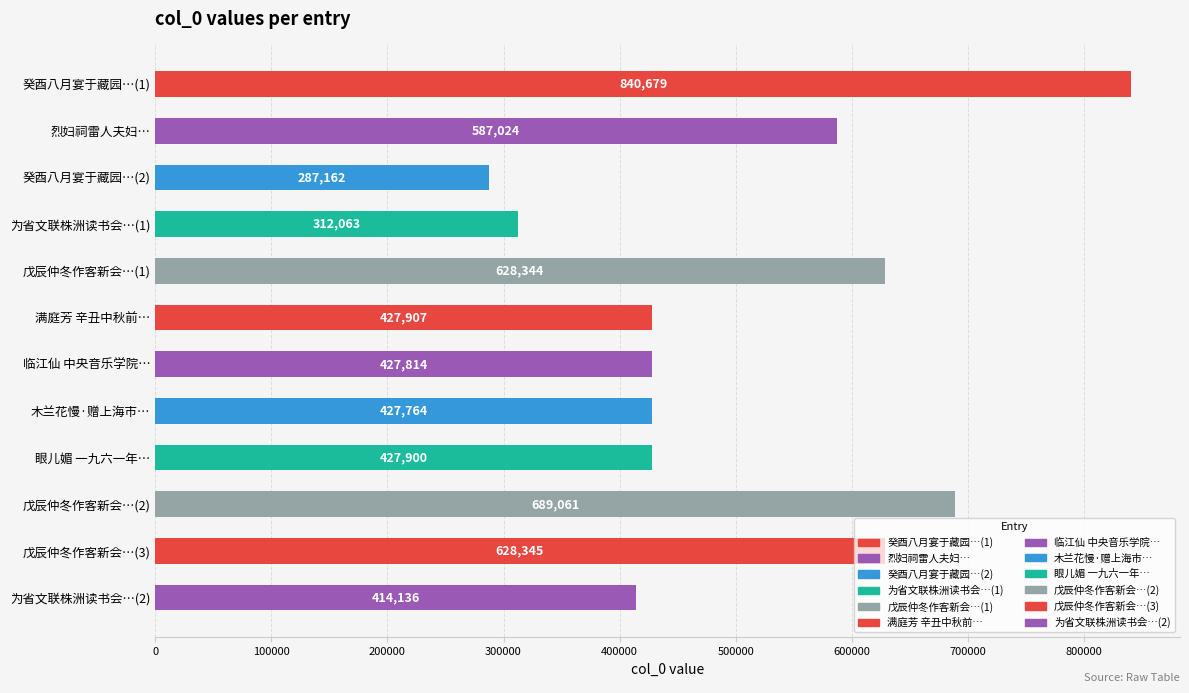

What is the greatest value displayed?

840679